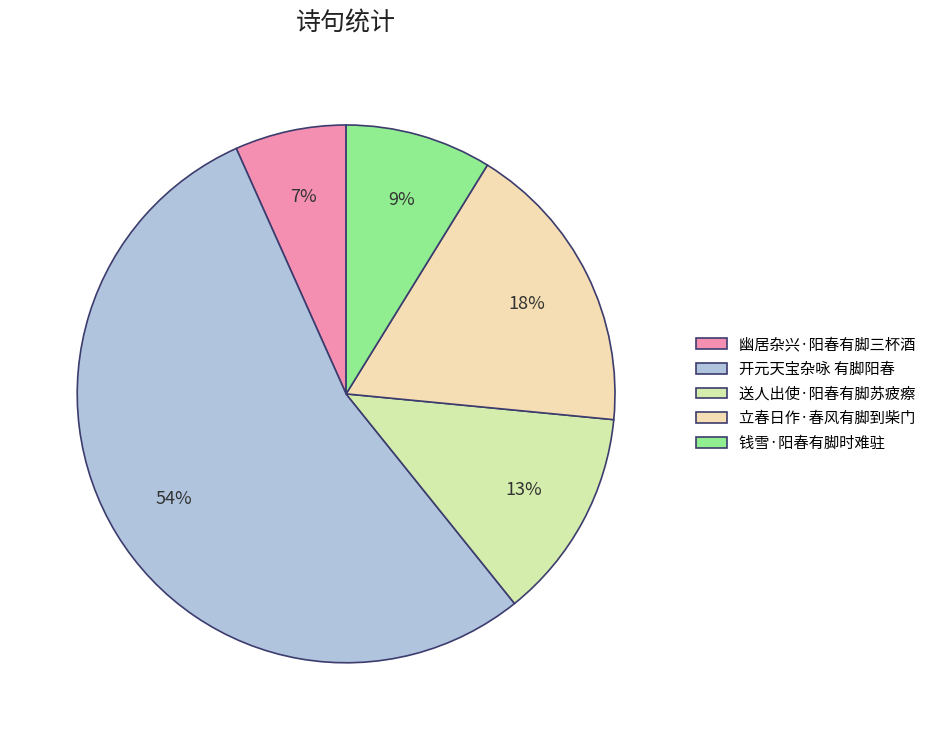

To the nearest percent, what portion does 开元天宝杂咏 有脚阳春 represent?

54%